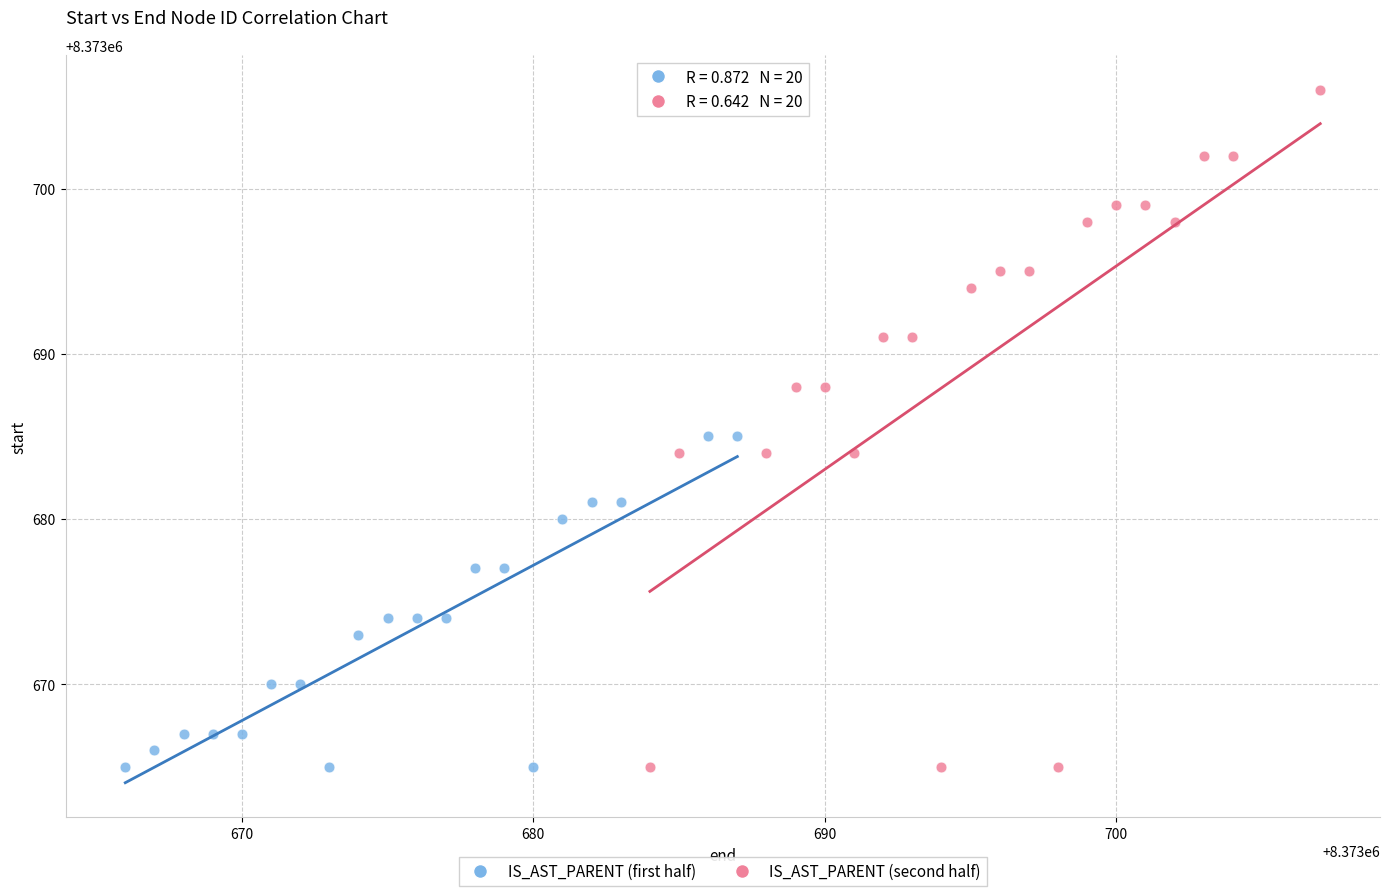

What are all the series names shown in the legend?

IS_AST_PARENT (first half), IS_AST_PARENT (second half)